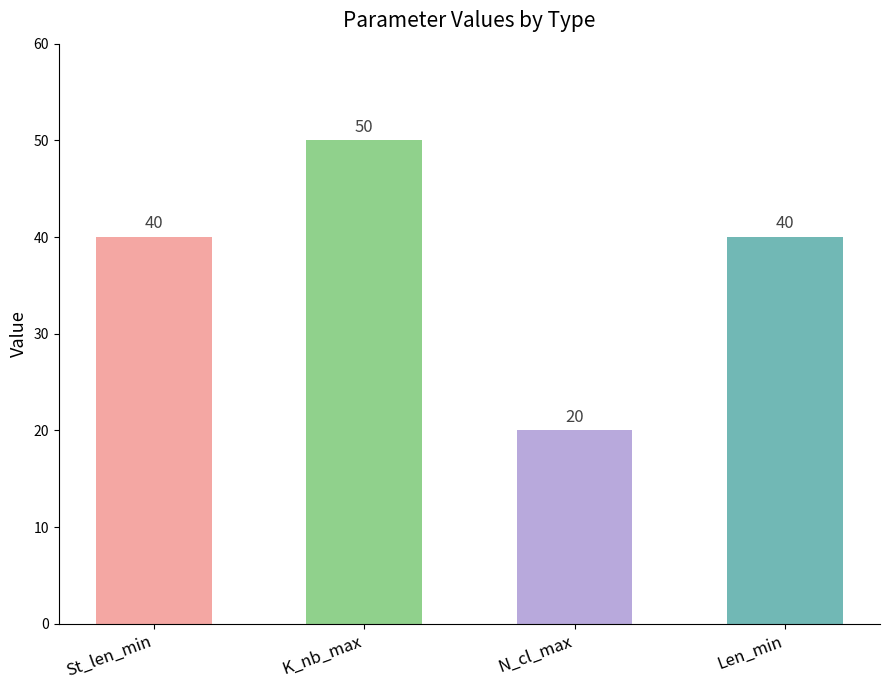

What is the maximum value shown in the chart?

50